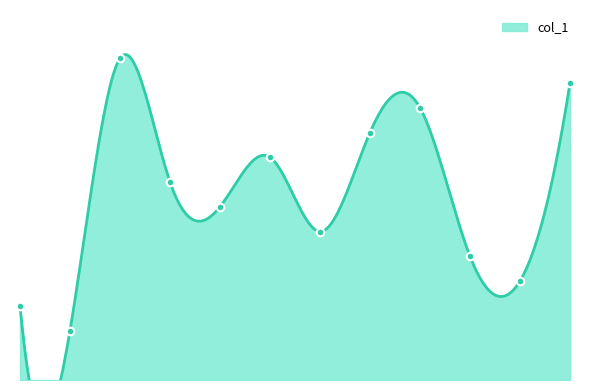

Between 38 and 73, which is larger?

38